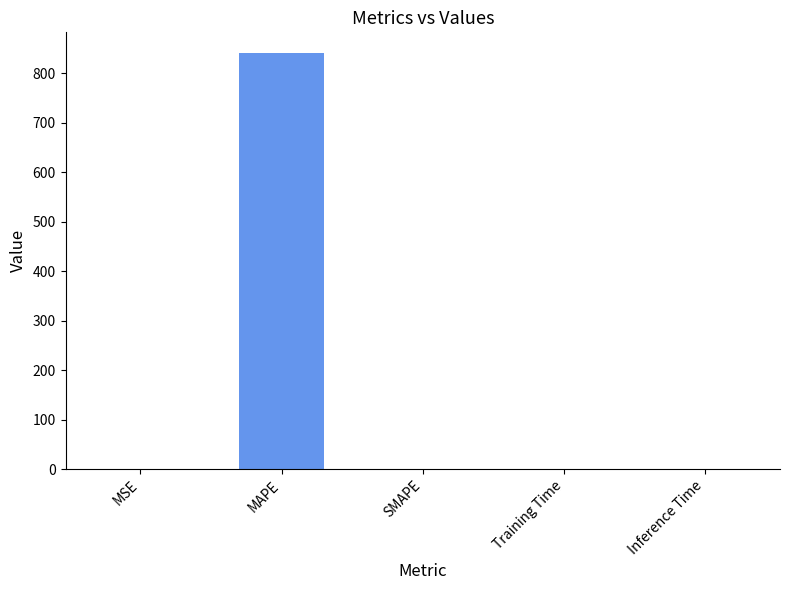

Which has a higher value, MAPE or SMAPE?

MAPE